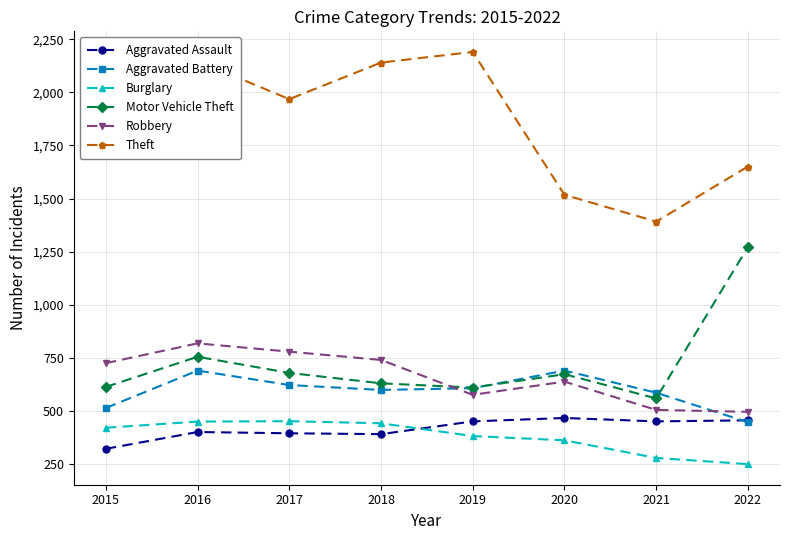

True or false: Burglary and Aggravated Battery intersect in this chart.

False